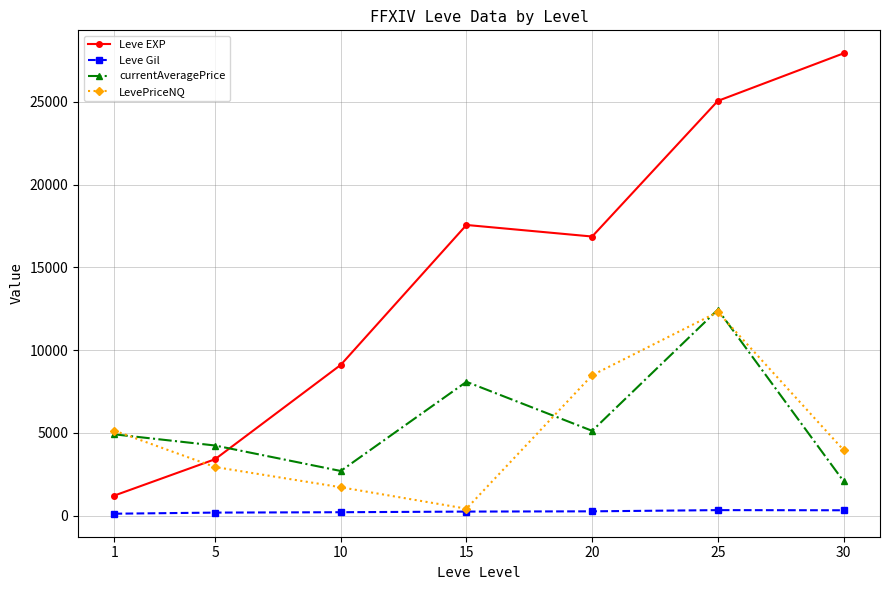

At which category is the sum across all series the highest?

25